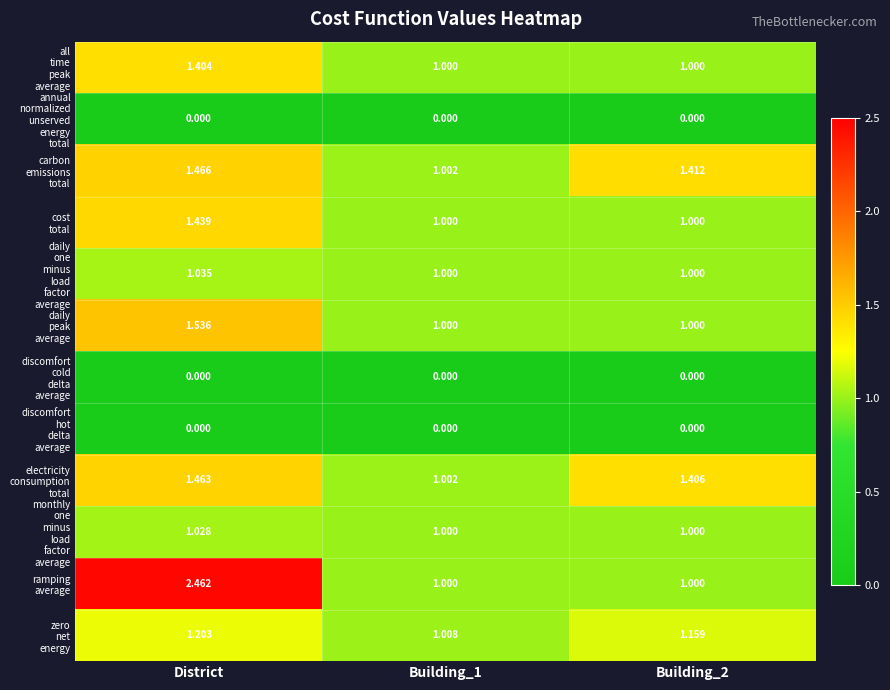

How many series are shown in this chart?

12